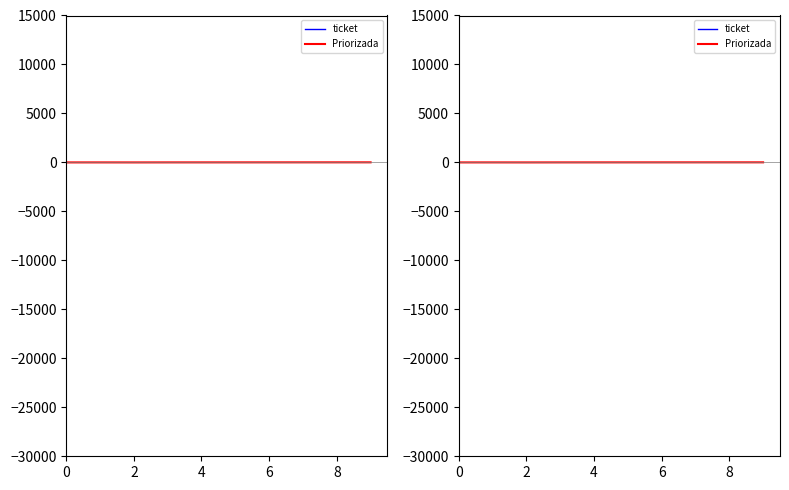

How many data points in Priorizada are less than 5?

5